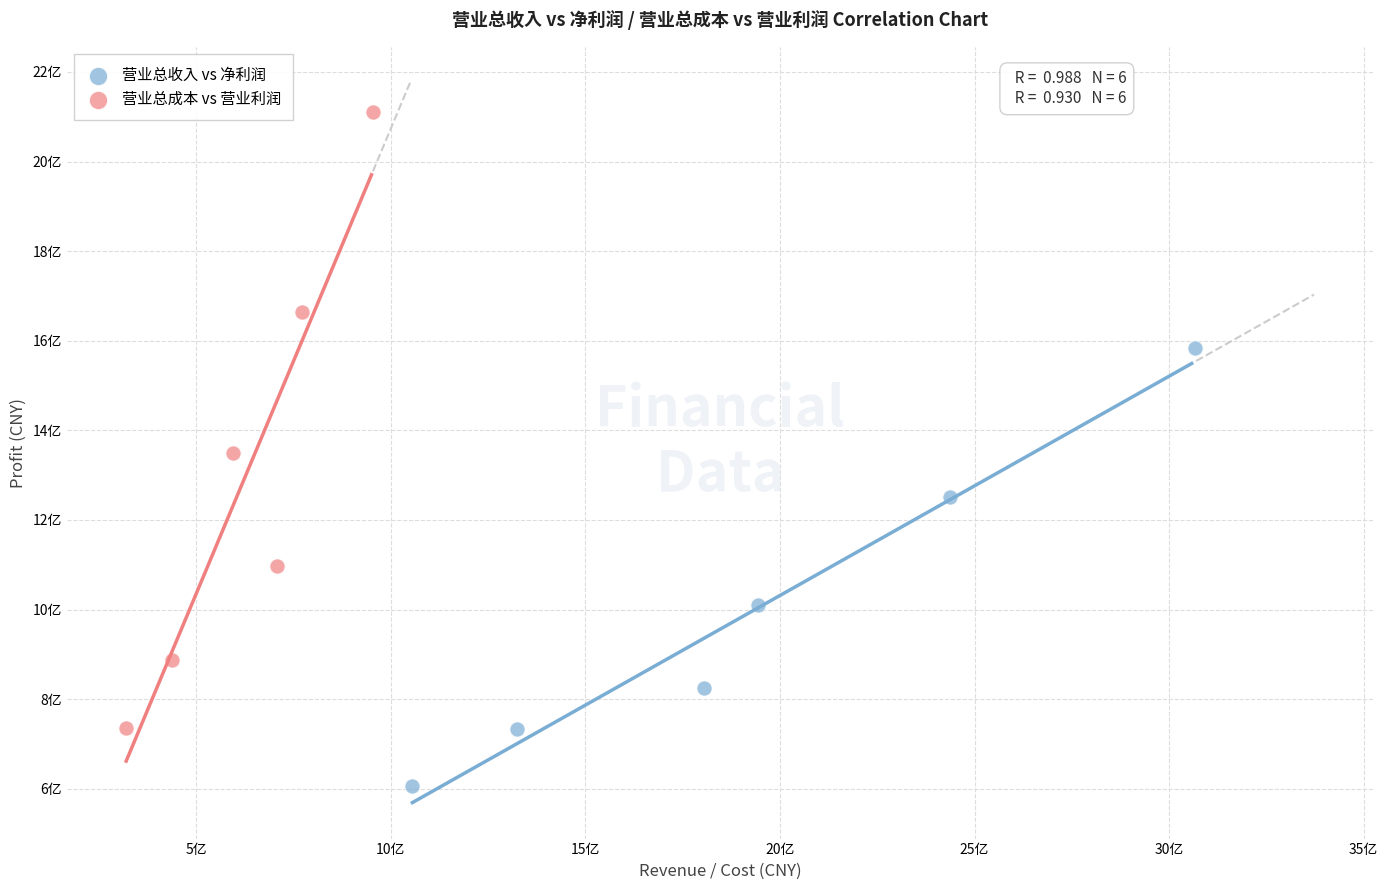

Which series contains the lowest Y value?

营业总收入 vs 净利润